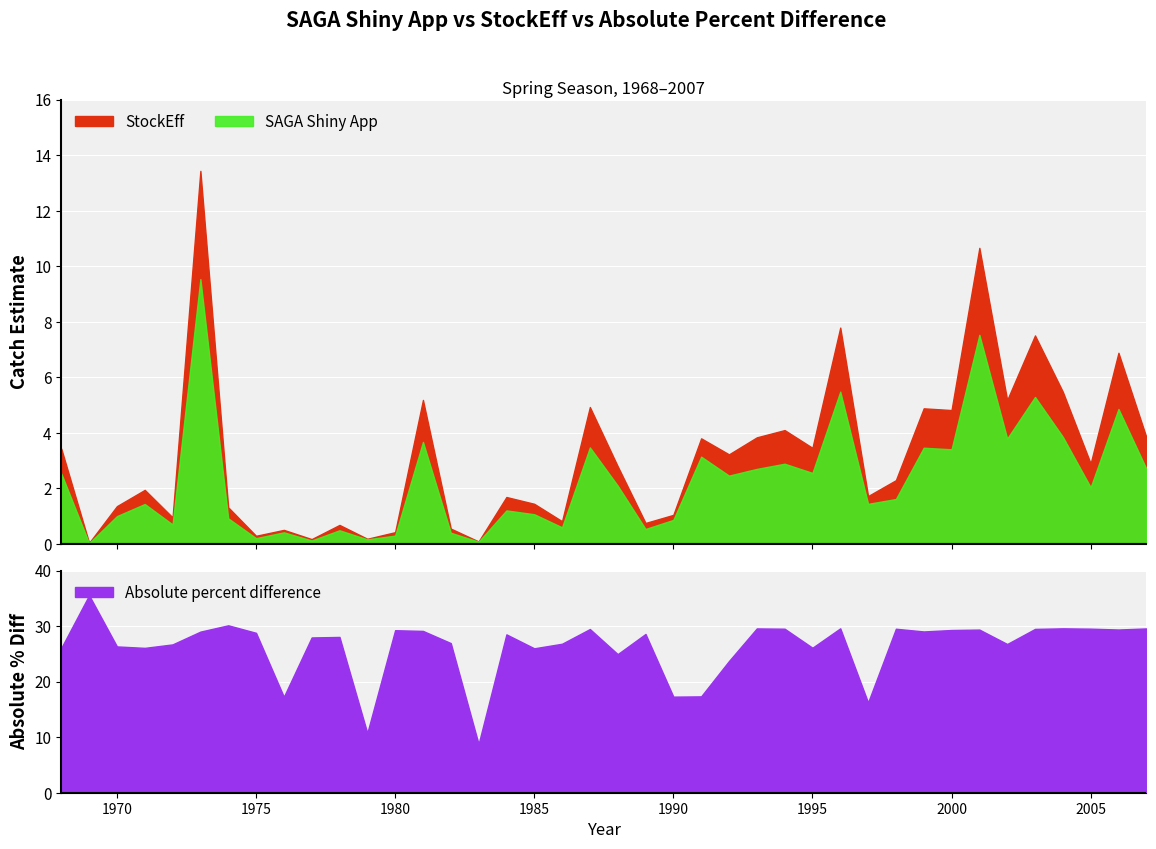

What are all the series names shown in the legend?

SAGA Shiny App, StockEff, Absolute percent difference